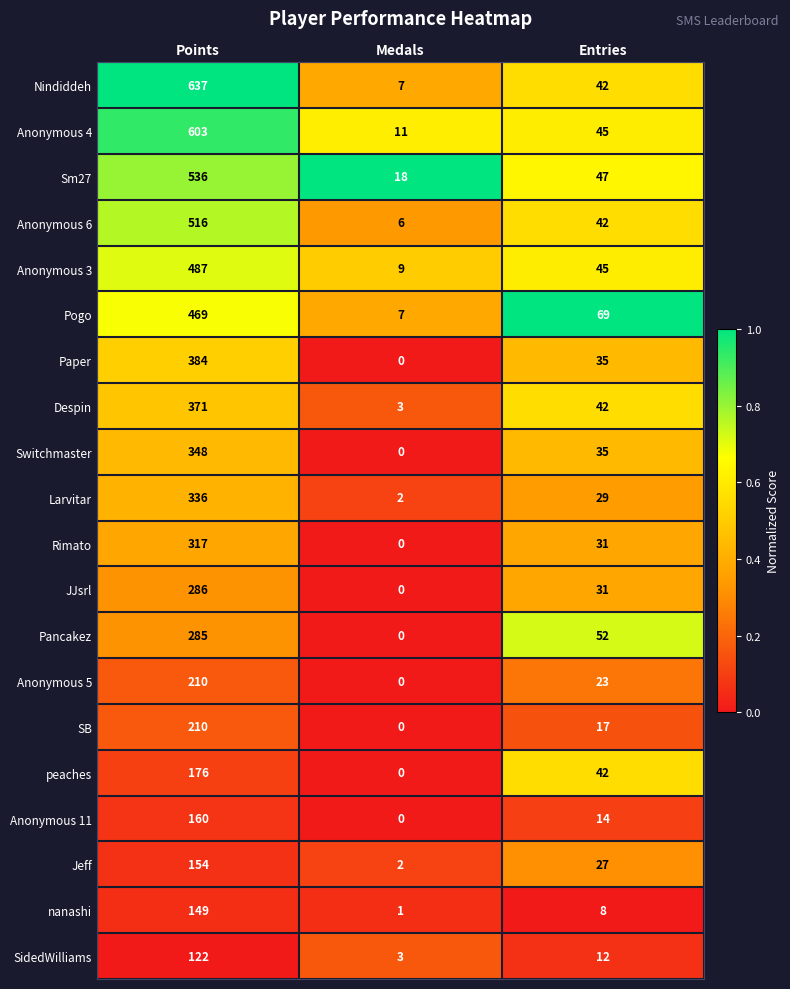

True or false: Rimato has a value of 317 at Points.

True